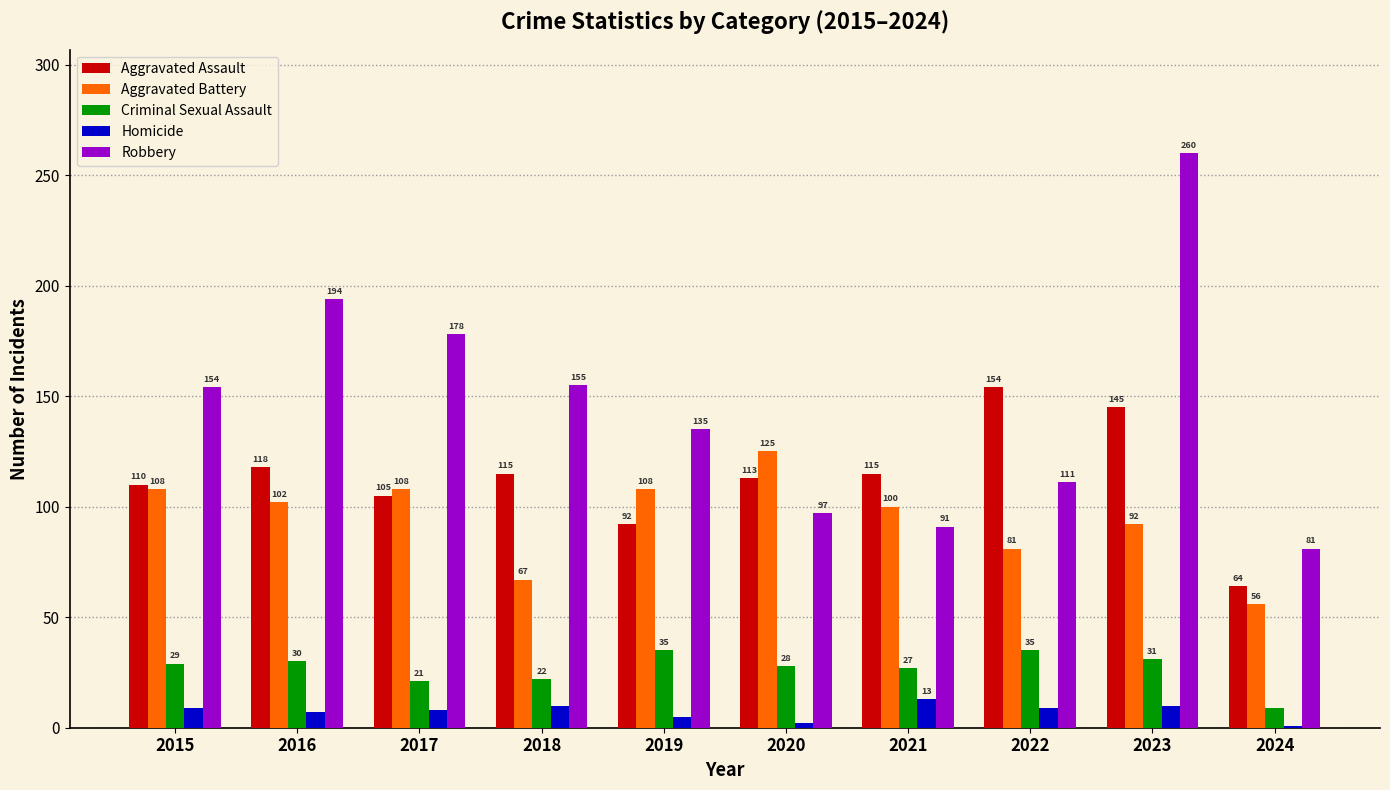

What is the total value across all series at 2020?

365